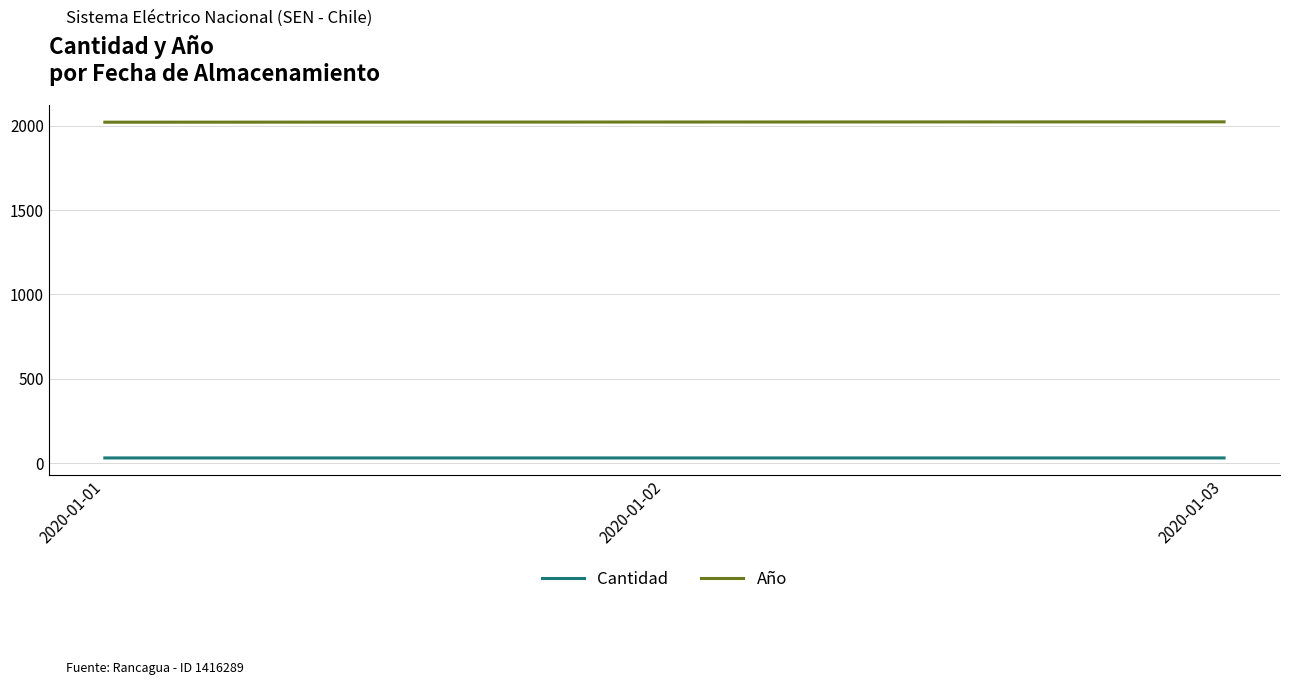

Which series has the largest total across all categories?

Año